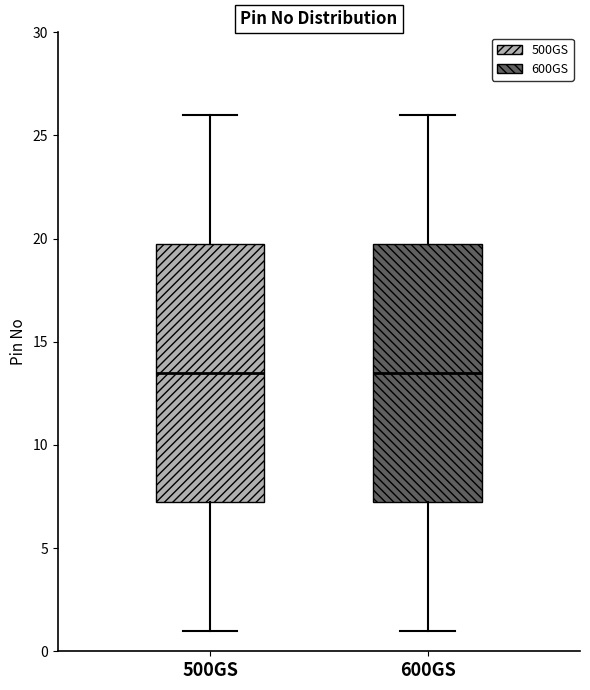

Where is the upper edge of the box for 500GS on the y-axis? The values are not printed on the chart, so give them approximately, as read against the axis.

20.0